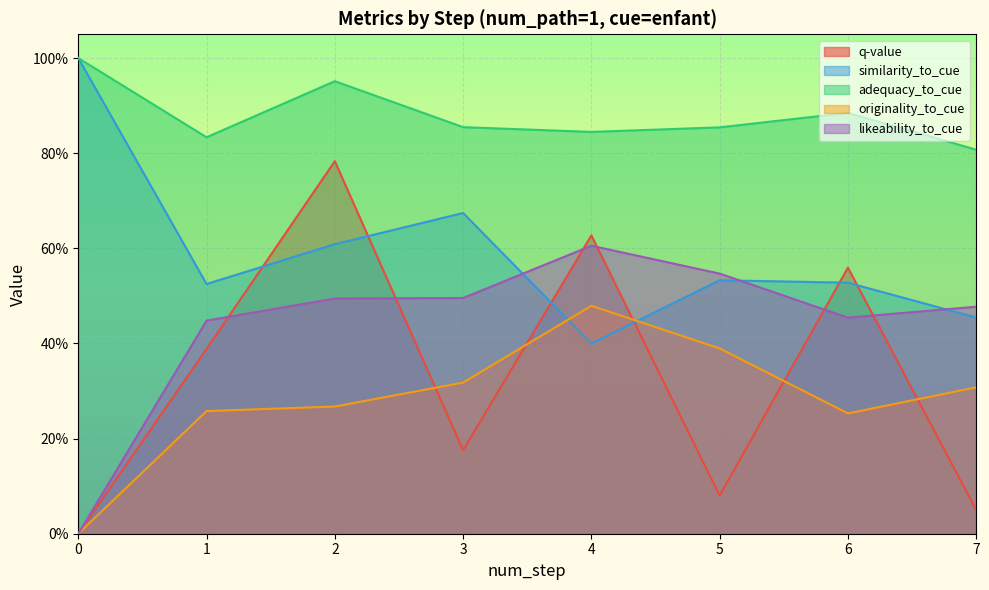

In originality_to_cue, how many points are lower than both neighbors (excluding endpoints)?

1